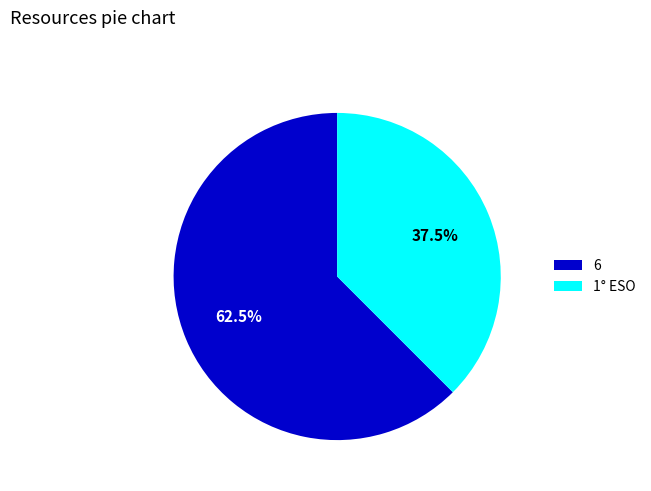

What is the smallest slice in the pie chart?

1° ESO